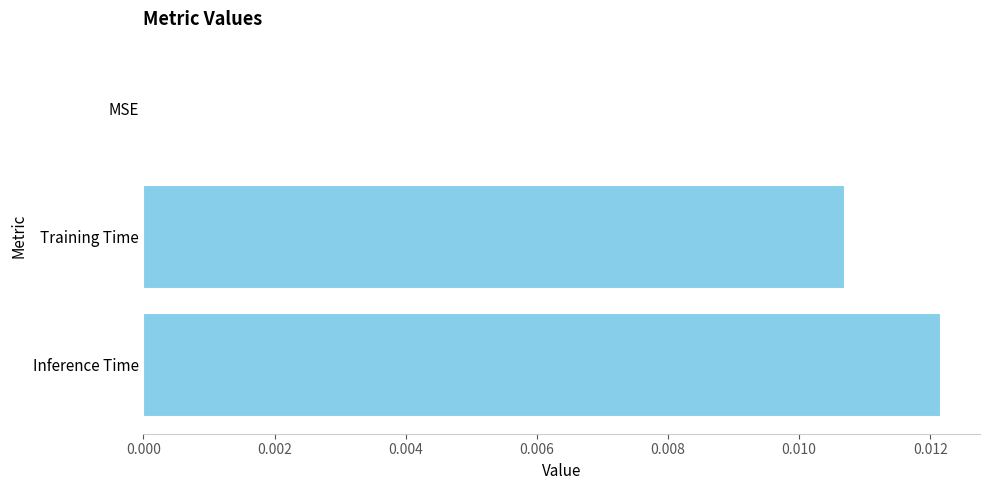

The chart shows a value of 0.0 at Training Time. True or false?

True